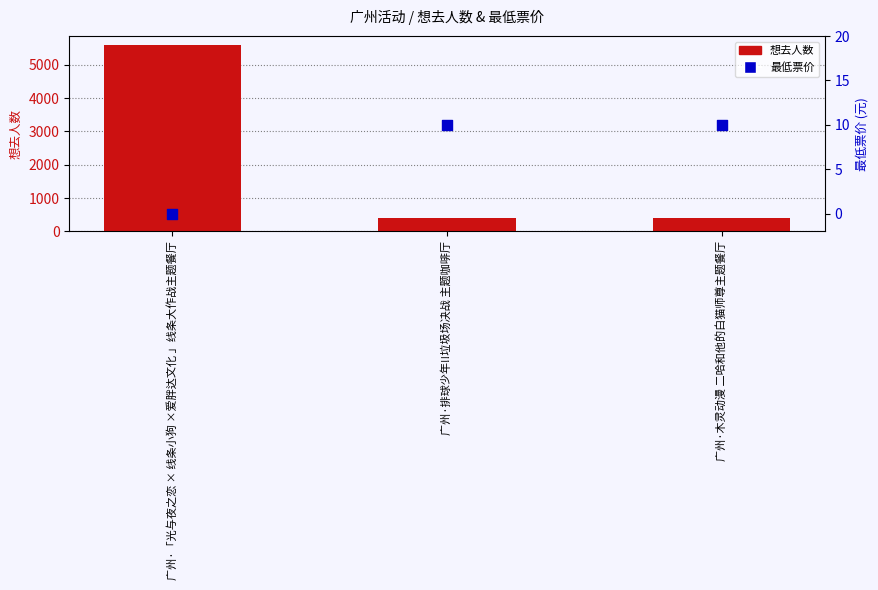

Which series has the largest total across all categories?

想去人数